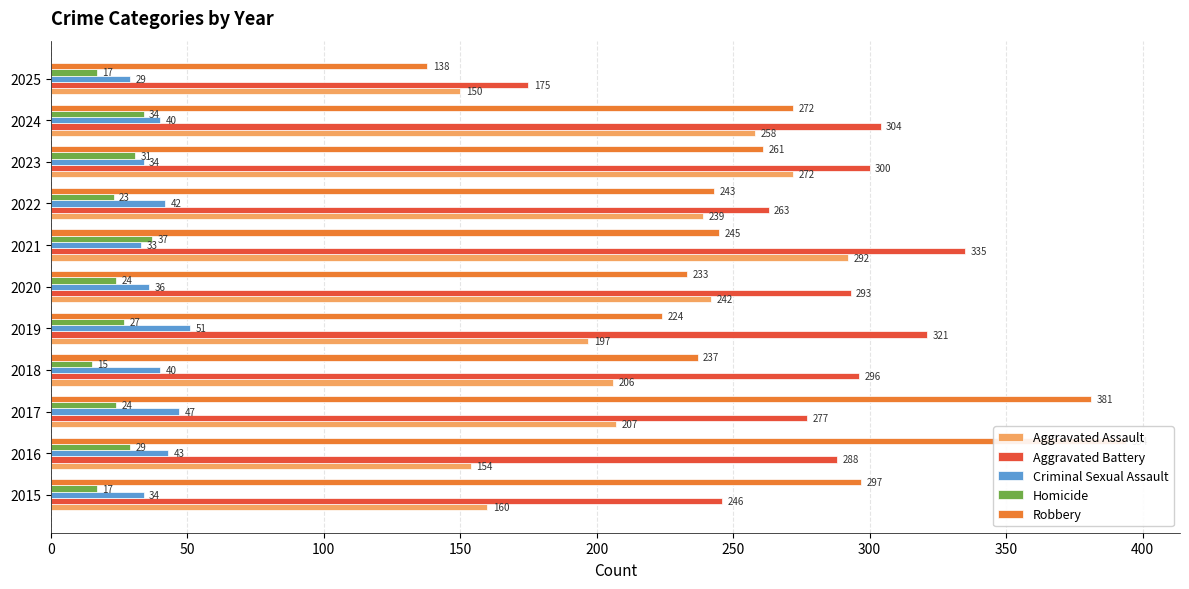

What is the difference between the maximum and second lowest values in the Robbery series?

170